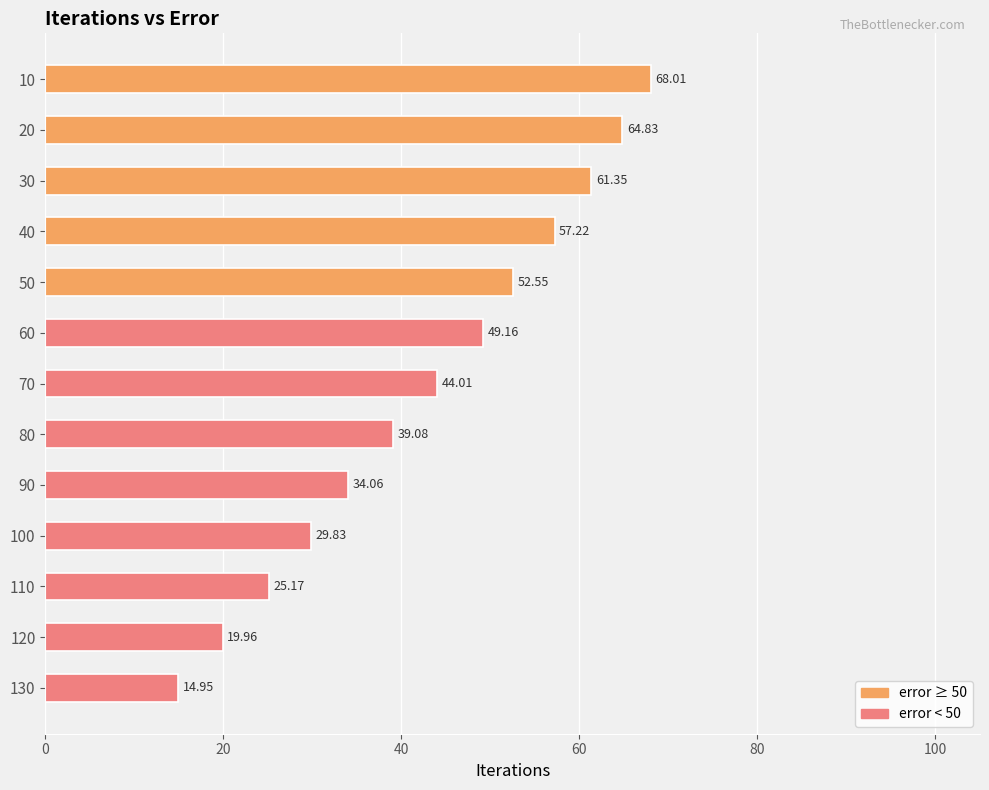

List the labels in order of value, largest first.

10, 20, 30, 40, 50, 60, 70, 80, 90, 100, 110, 120, 130